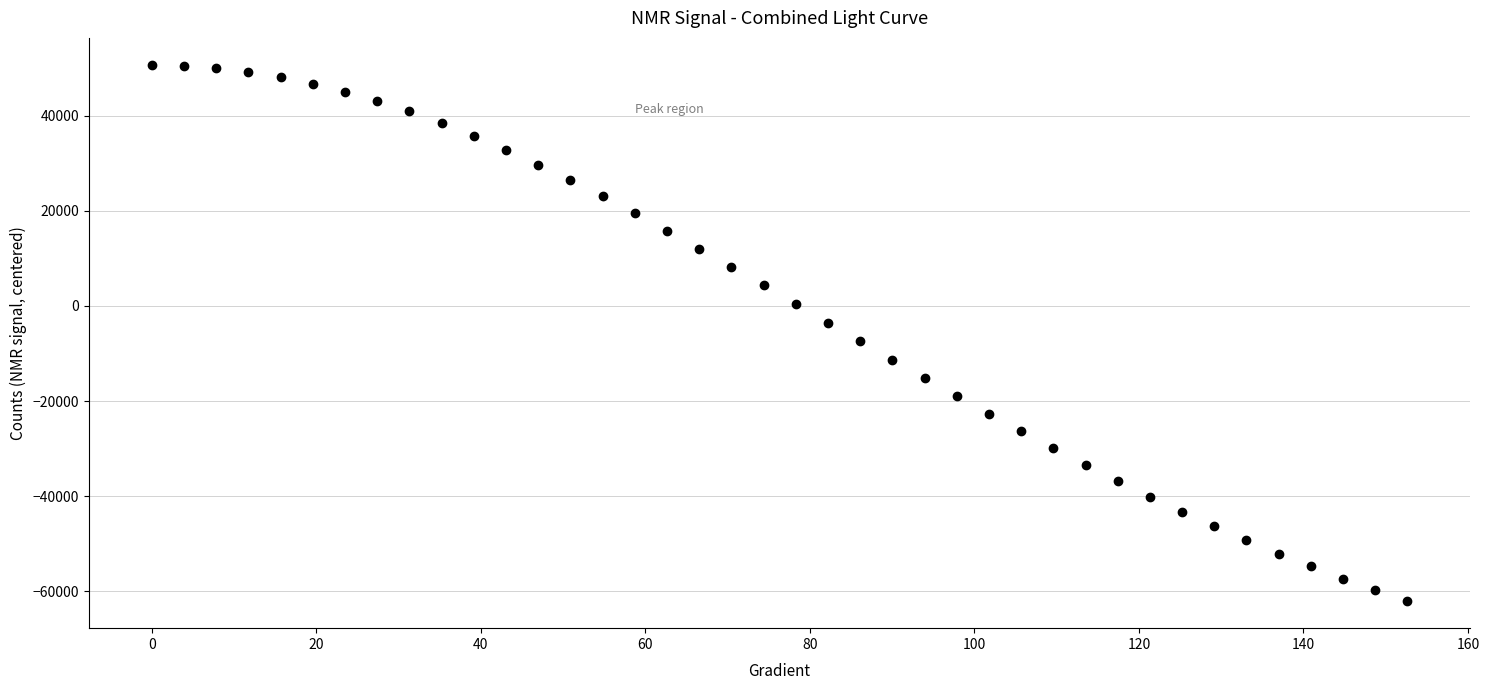

What is the minimum value shown in the chart?

-62039.6